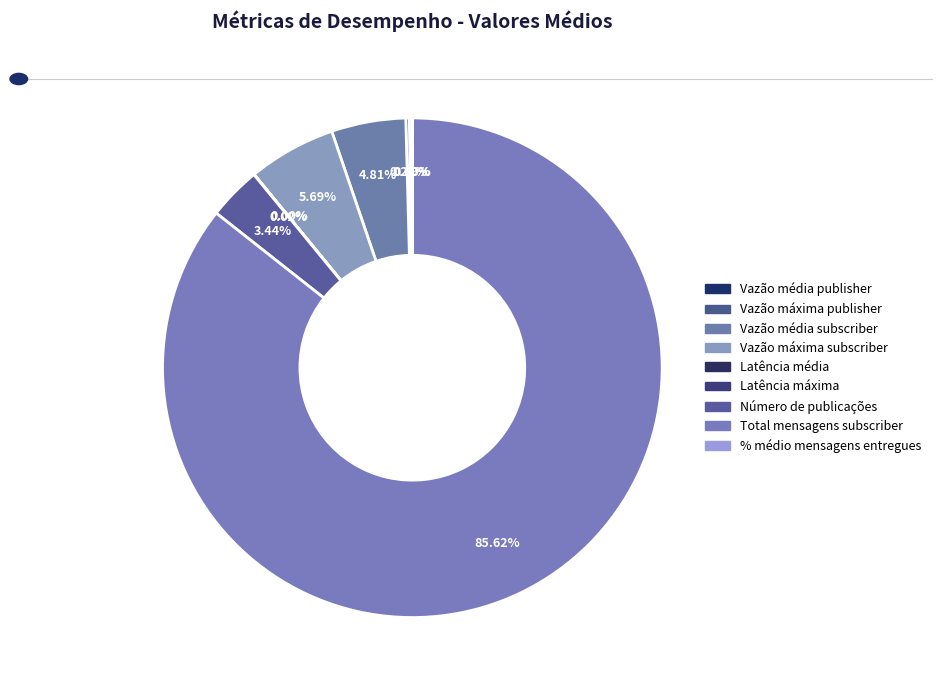

To the nearest percent, what is the difference between the largest and smallest slice percentages?

86%